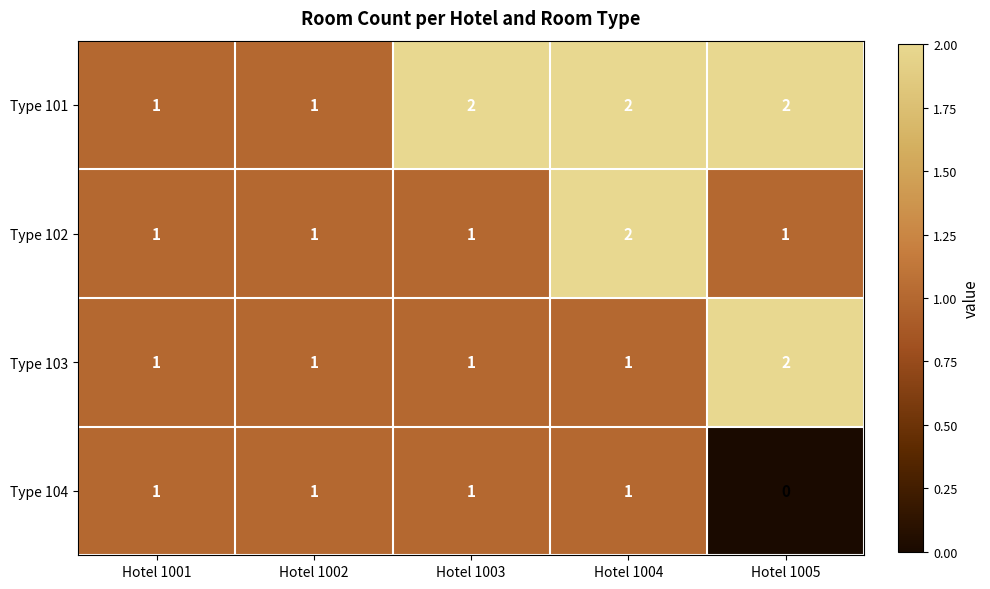

The value of Type 101 at Hotel 1003 is 1. True or false?

False